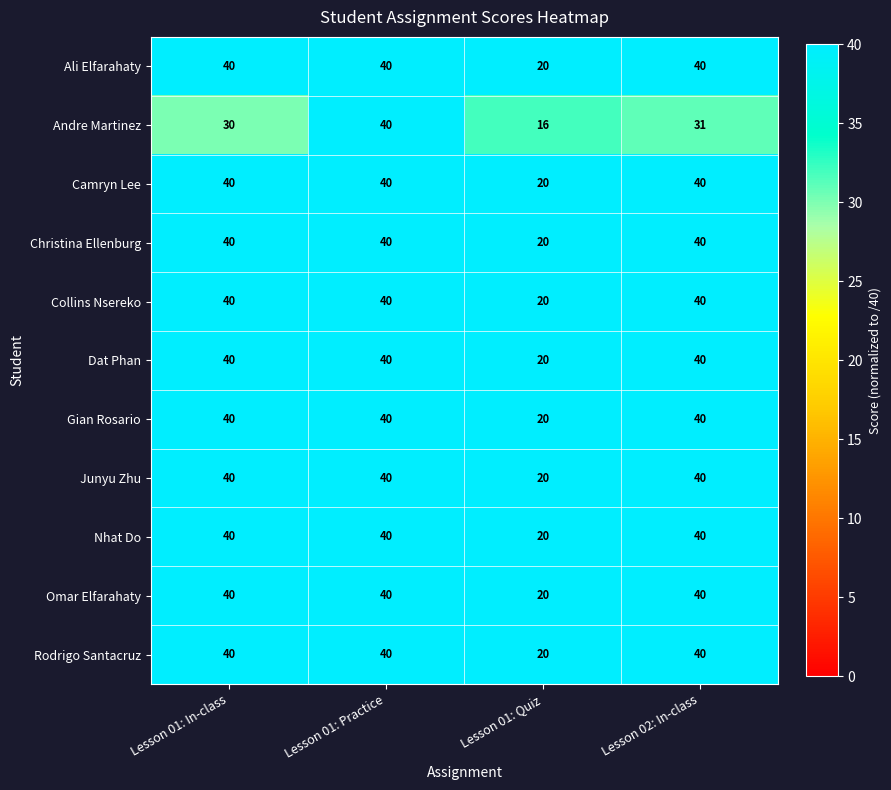

Which series has the widest spread of values?

Andre Martinez